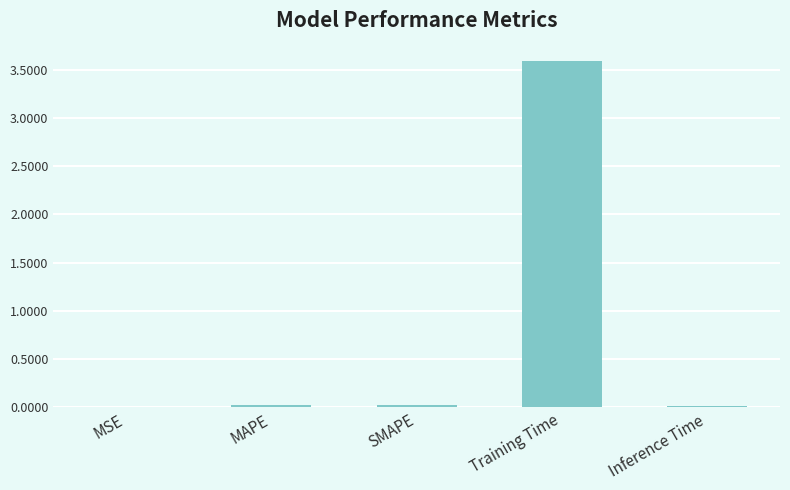

Which category has the highest value across all series?

Training Time